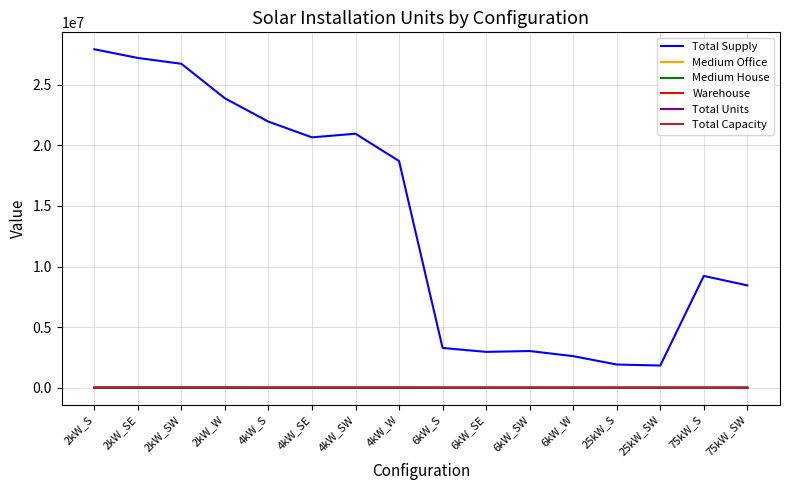

Between 2kW_S and 4kW_SW, which series saw the biggest shift?

Total Supply